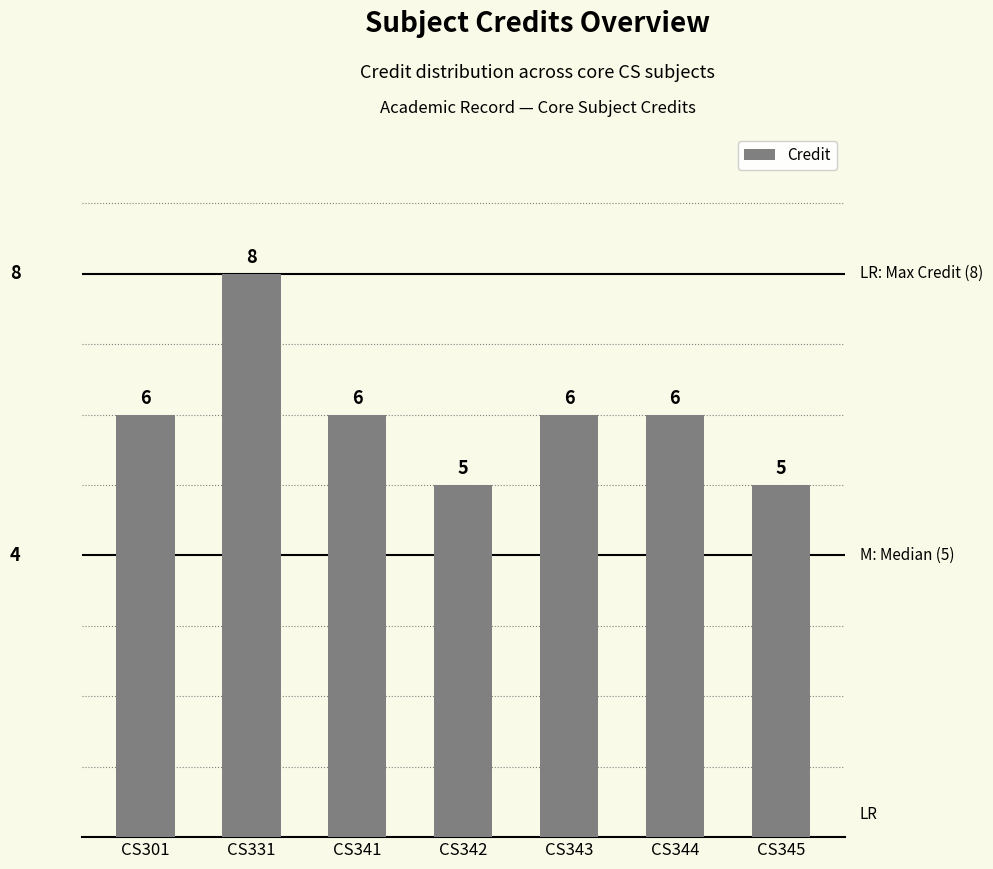

Reading right to left, list all the values displayed in this chart.

CS345=5	CS344=6	CS343=6	CS342=5	CS341=6	CS331=8	CS301=6